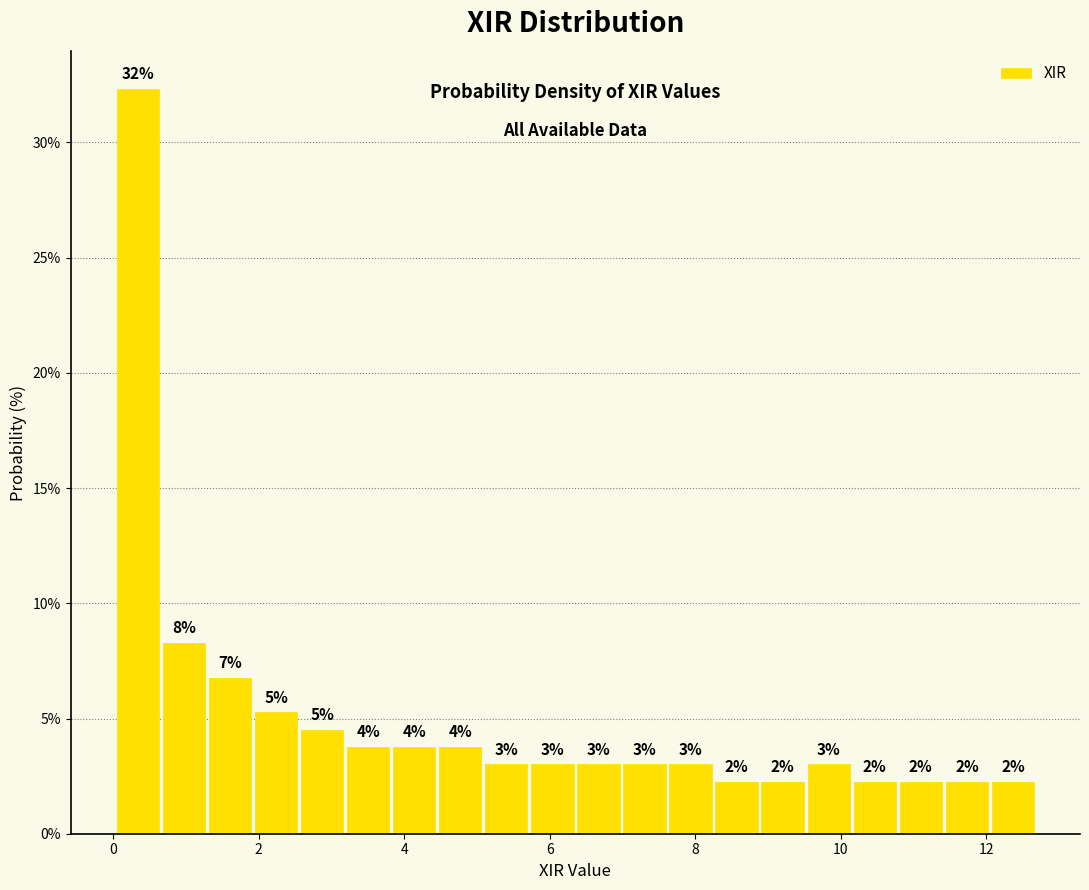

Around what value on the x-axis is the tallest bar? Give the approximate position of its centre, as read against the axis.

0.4